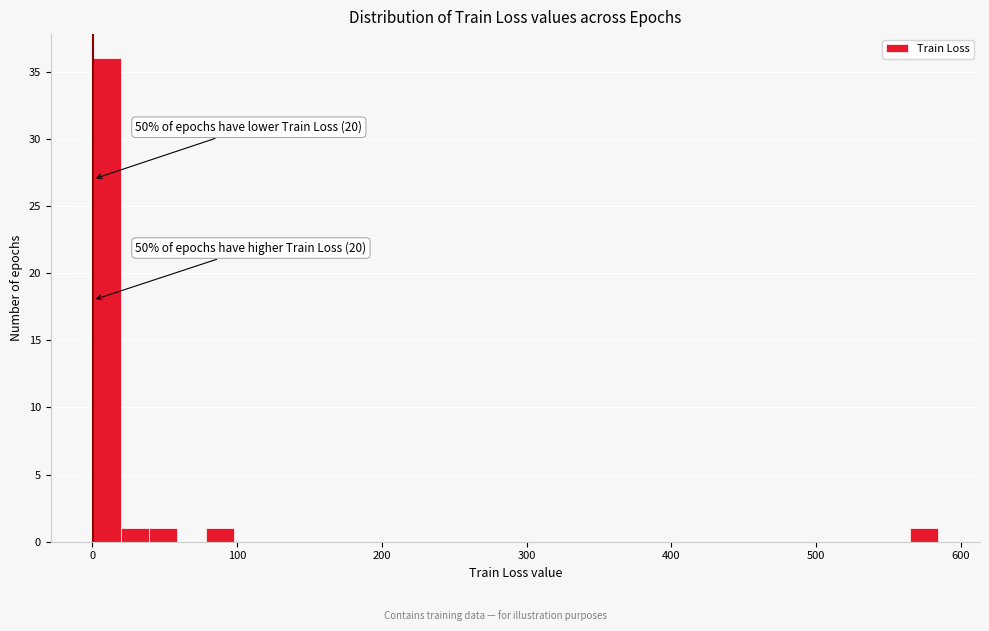

Around what value on the x-axis is the tallest bar? Give the approximate position of its centre, as read against the axis.

10